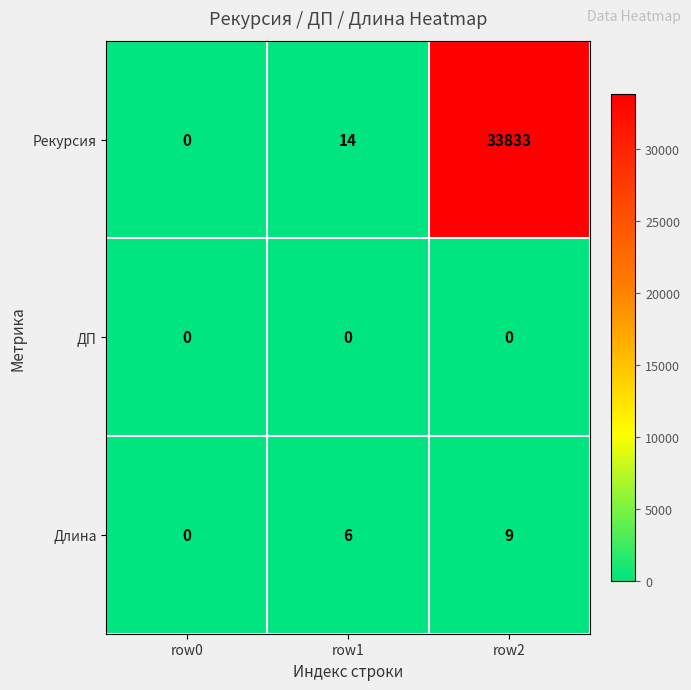

What is the difference between the highest and lowest values at row1?

14